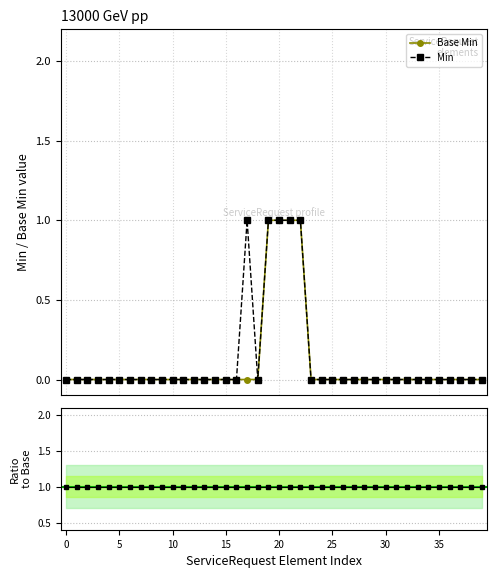

At ServiceRequest.meta, list the series in order from smallest to largest.

Base Min, Min